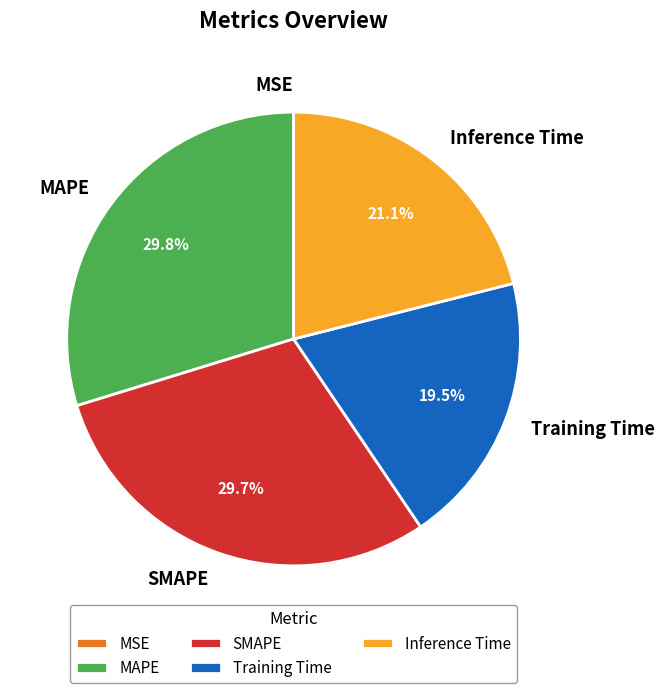

Is Training Time the majority of the pie?

No